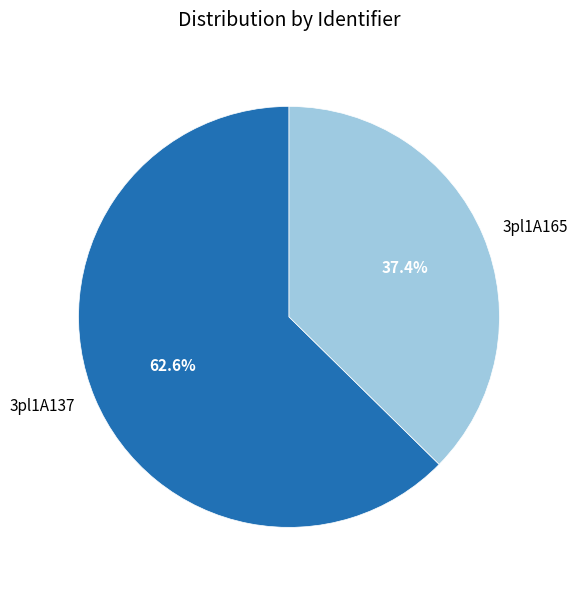

Count the number of slices in the pie.

2